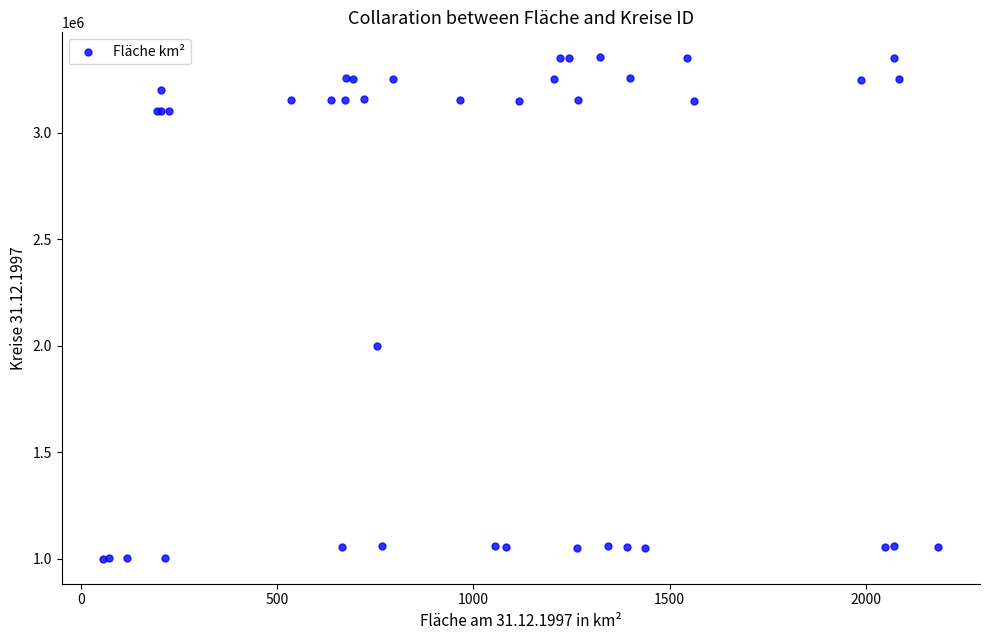

What Y value in the scatter plot is closest to 2178000?

2000000